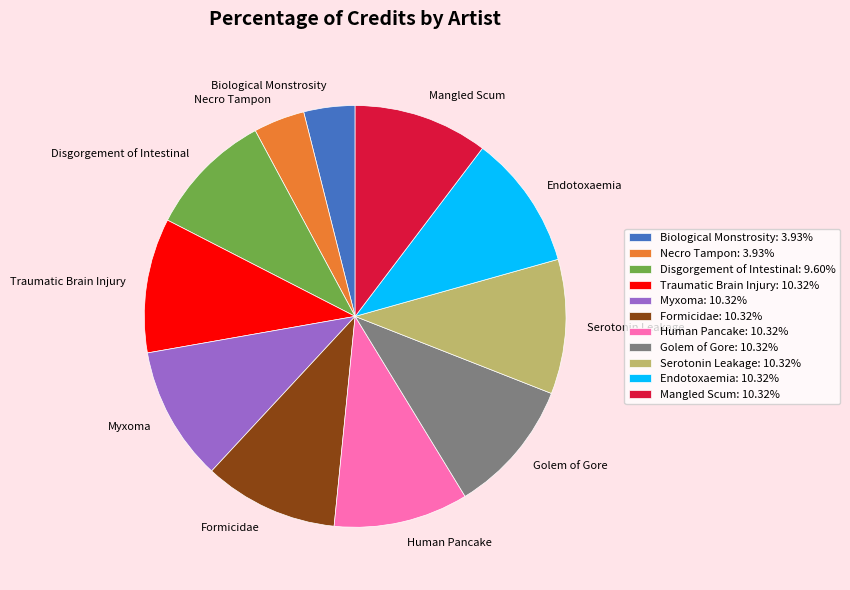

Does Mangled Scum account for over 50% of the chart?

No